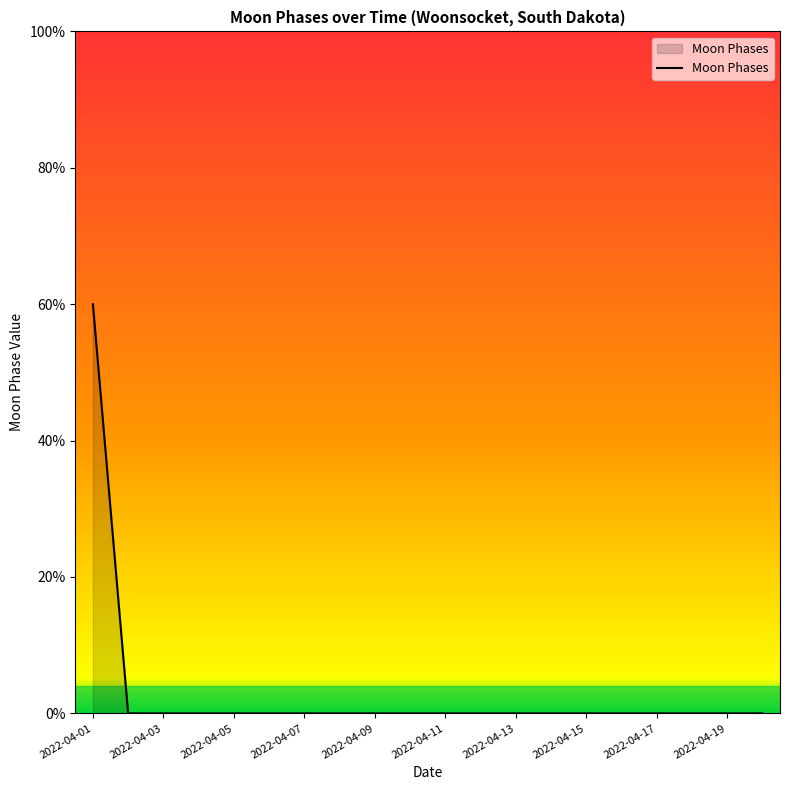

Is this an area chart (filled region under the line)?

Yes